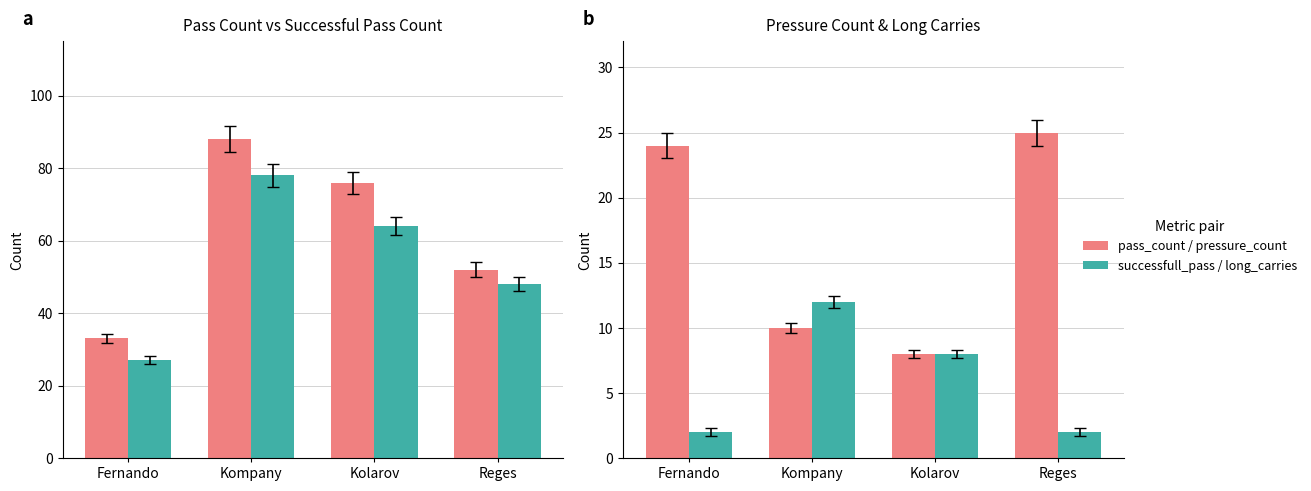

At which category is the sum across all series the highest?

Kompany